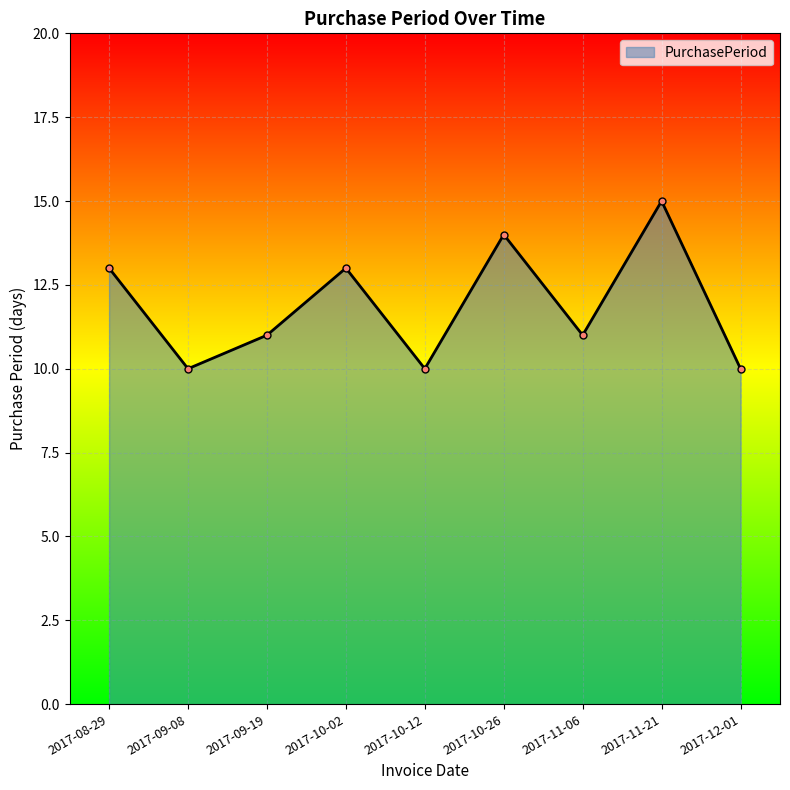

What position from the right is 2017-12-01?

1